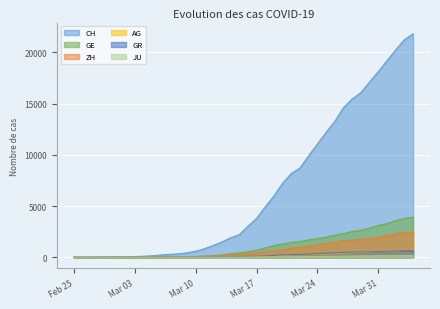

What is the value of the CH point at the 12th from the left?

285